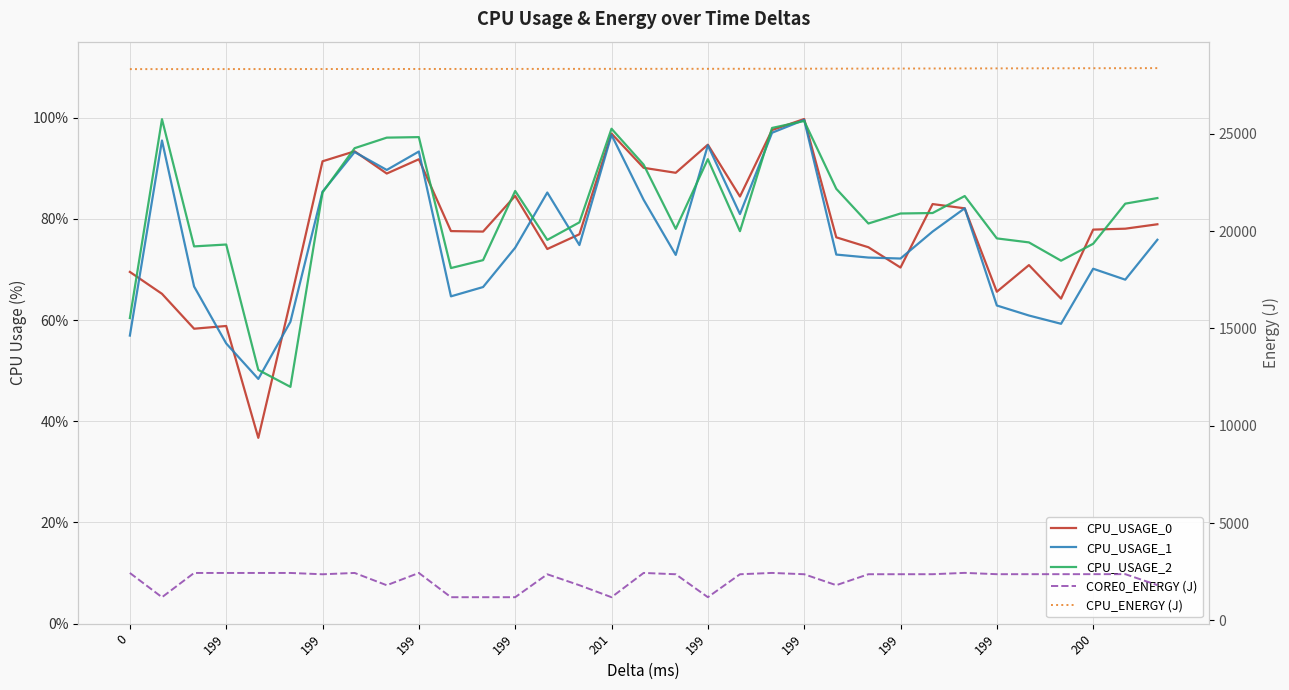

At which category is the sum across all series the highest?

20